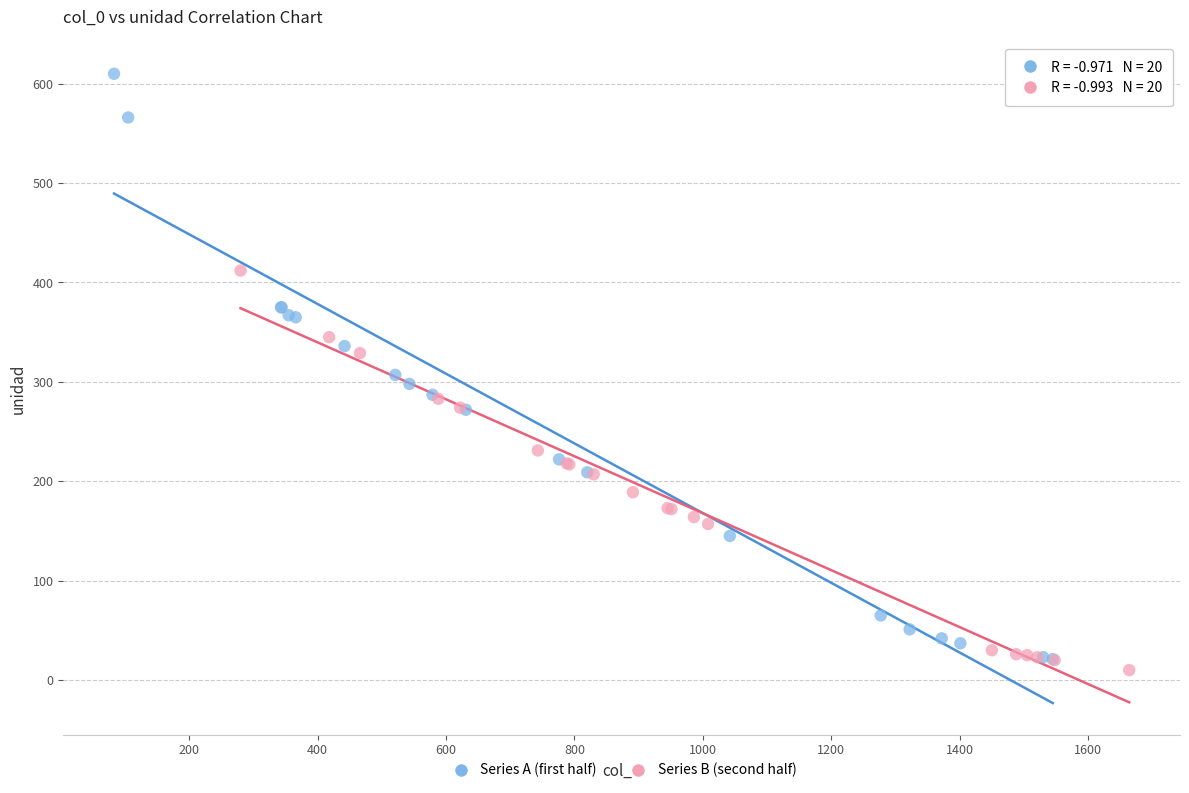

Which series contains the highest Y value?

Series A (first half)